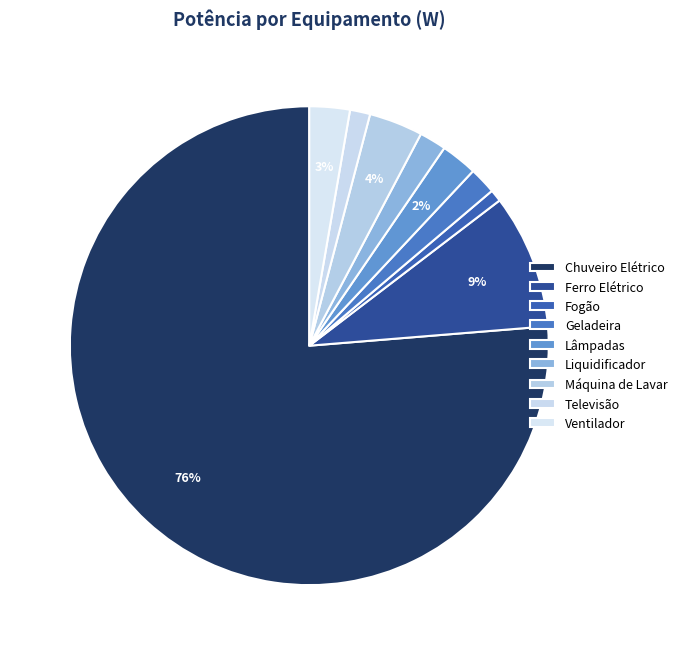

To the nearest percent, what percentage of the pie is Chuveiro Elétrico?

76%